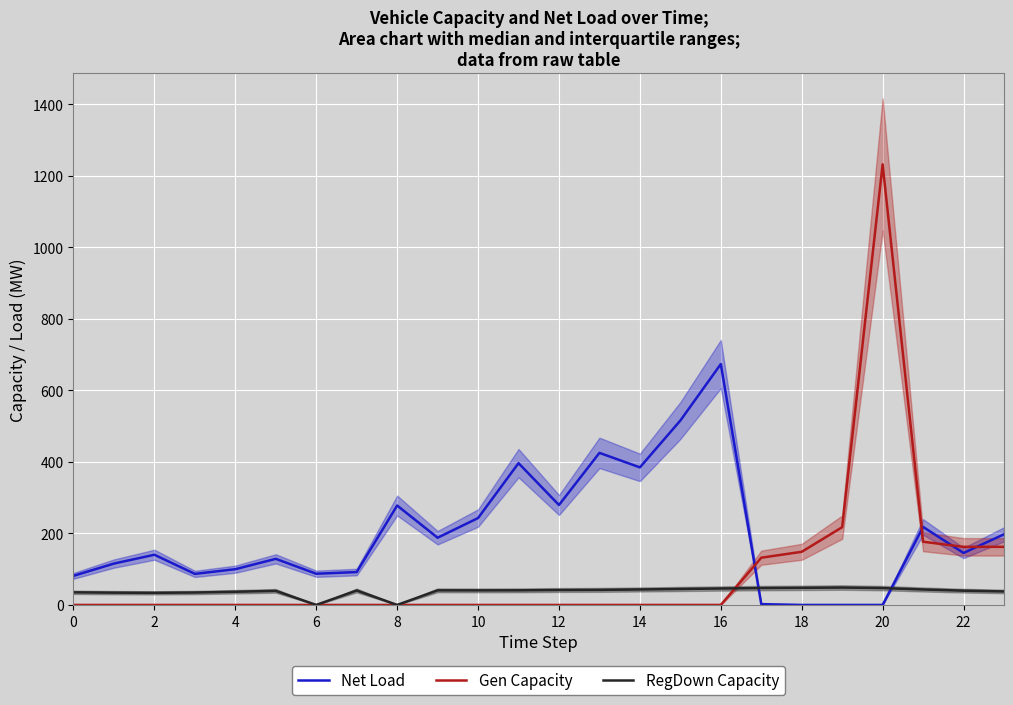

Where is the first local maximum for Net Load?

2